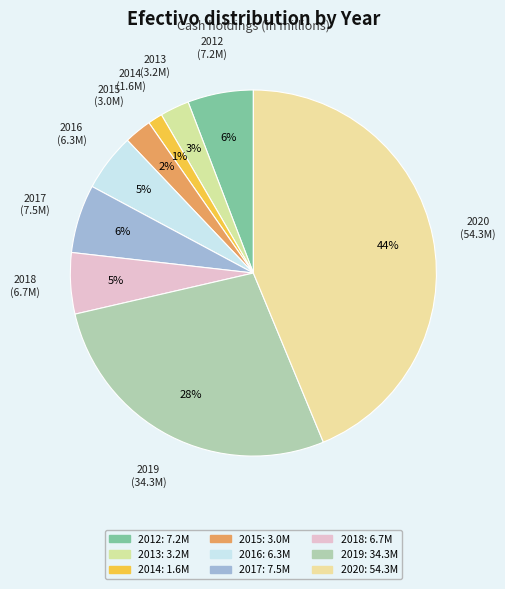

Between 2013 and 2020, which is larger?

2020